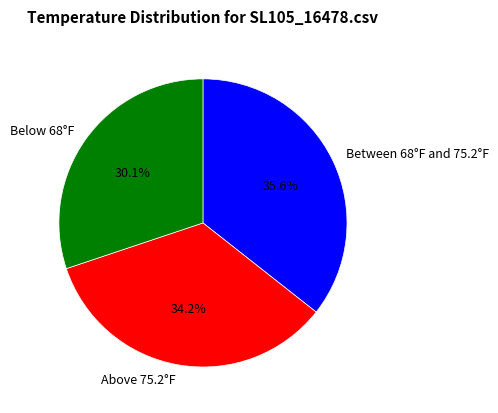

How many segments does this pie chart have?

3